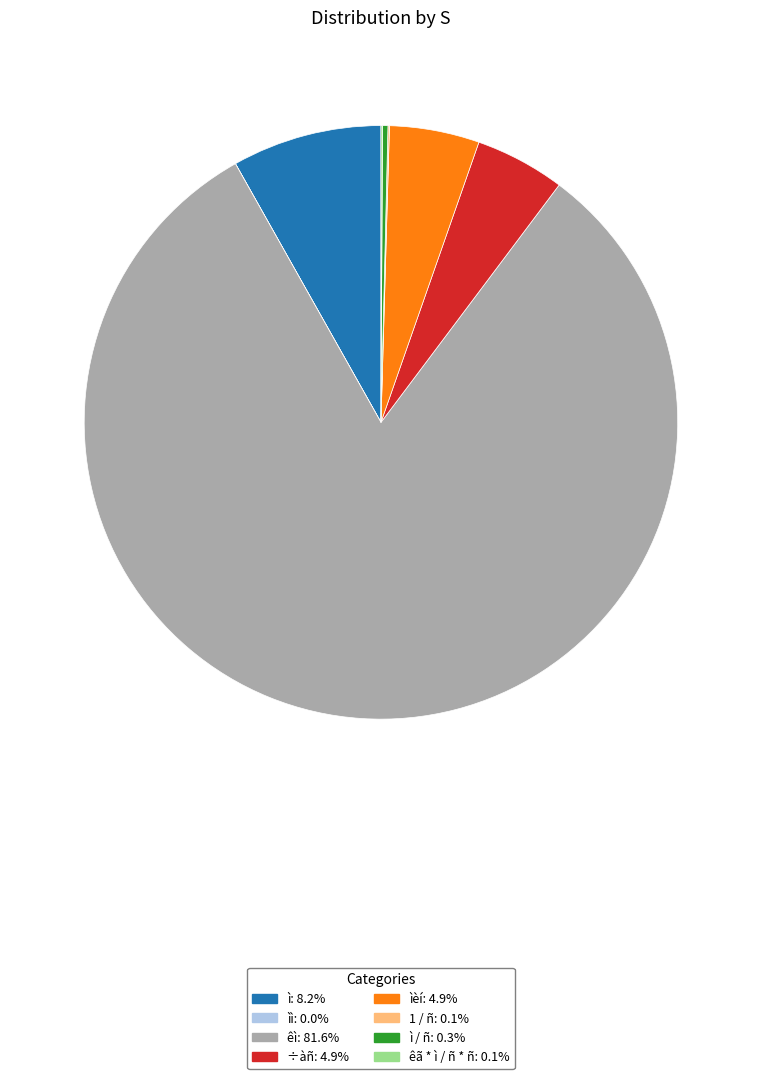

Is there a majority slice in this chart?

Yes